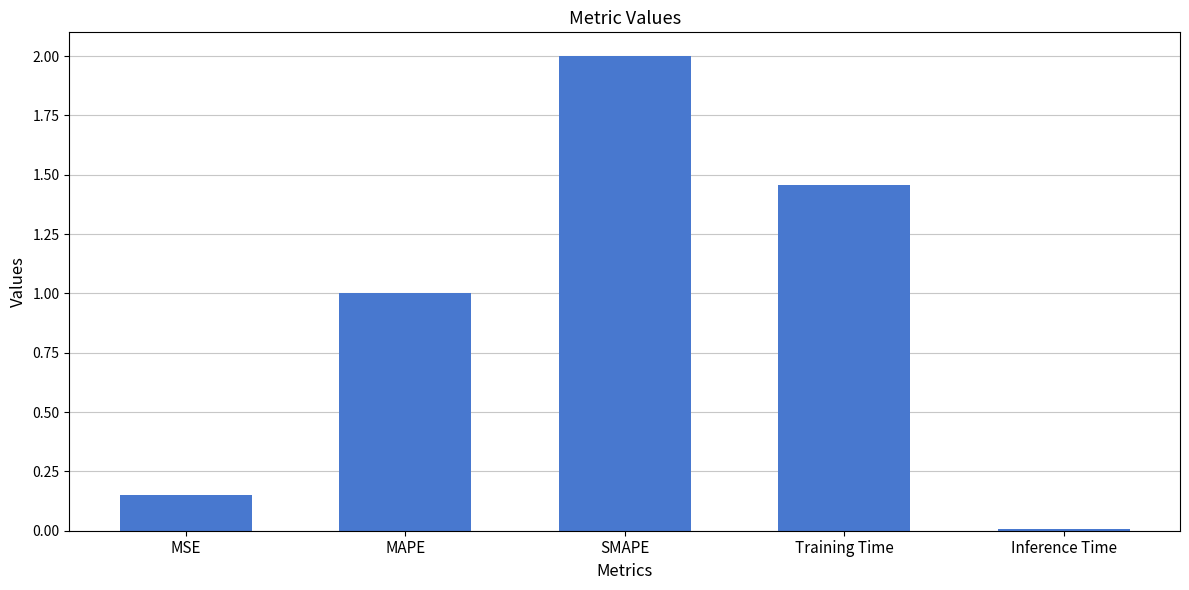

What is the average value?

0.9